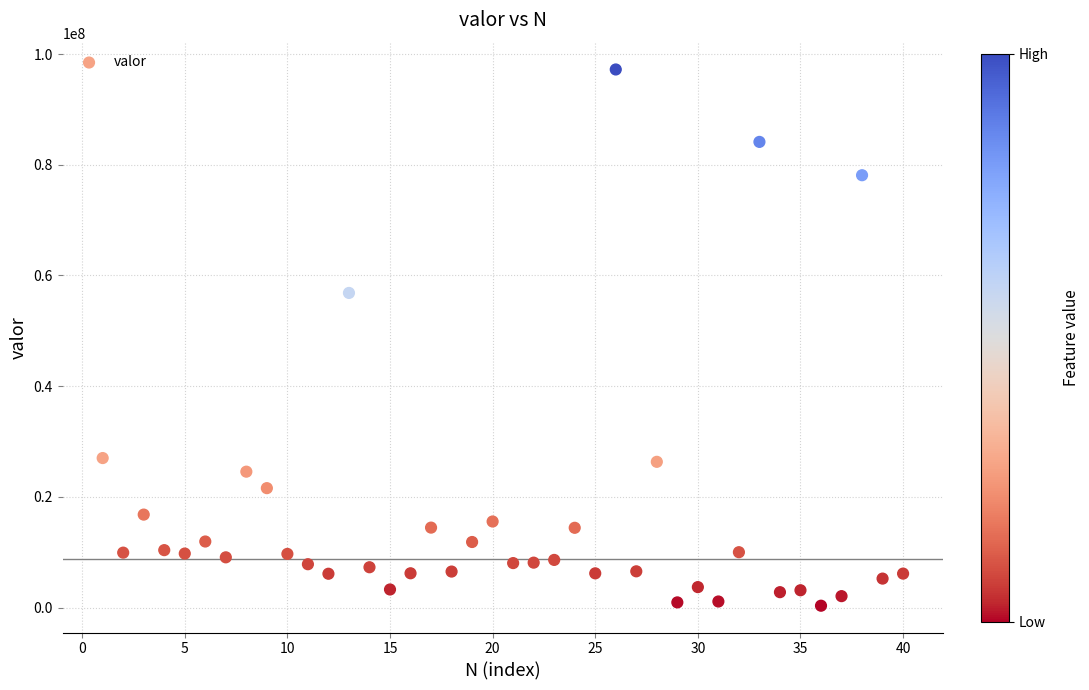

What Y value in the scatter plot is closest to 48772610?

56840461